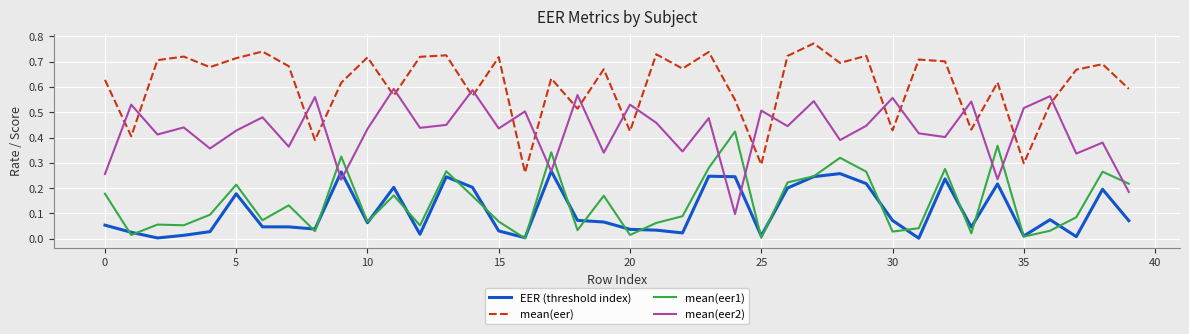

Which series has the largest total across all categories?

mean(eer)